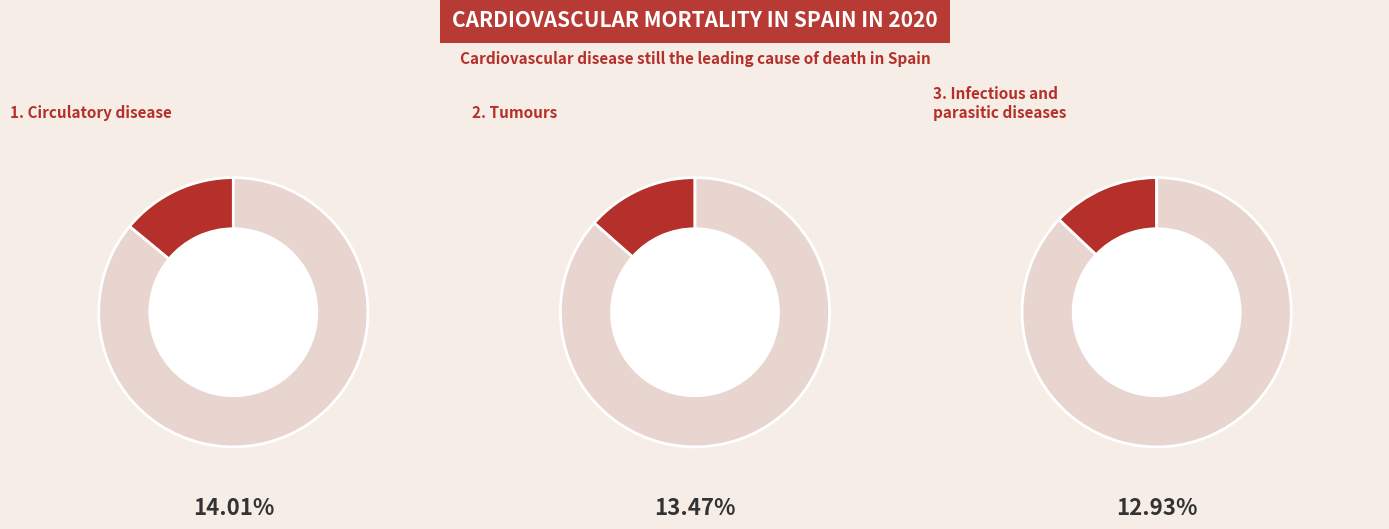

Does any single category account for the majority?

No